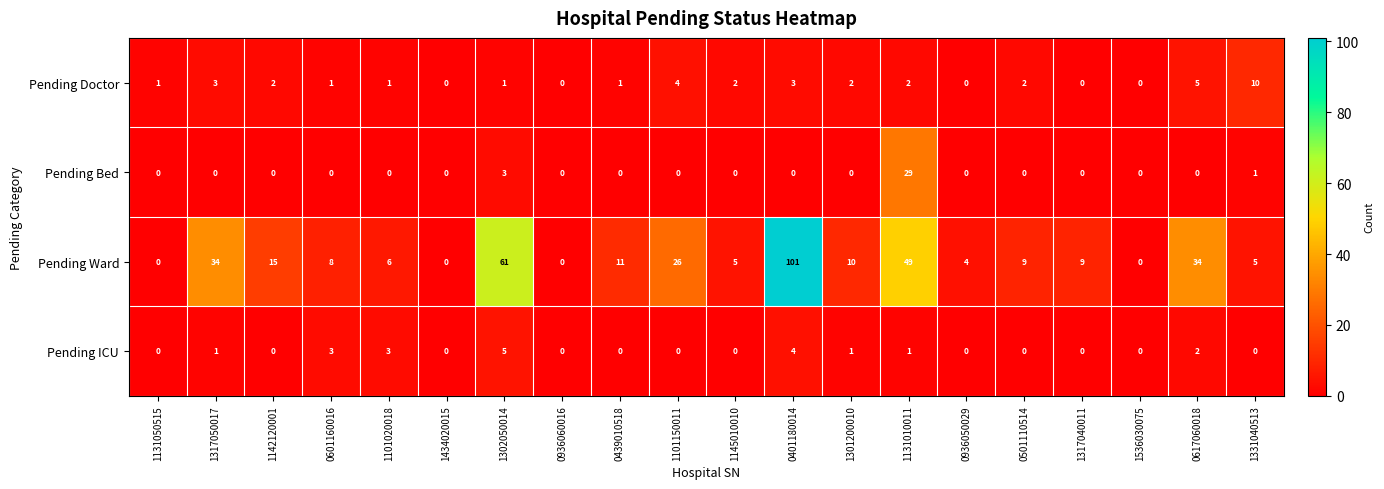

At which category is the sum across all series the highest?

0401180014